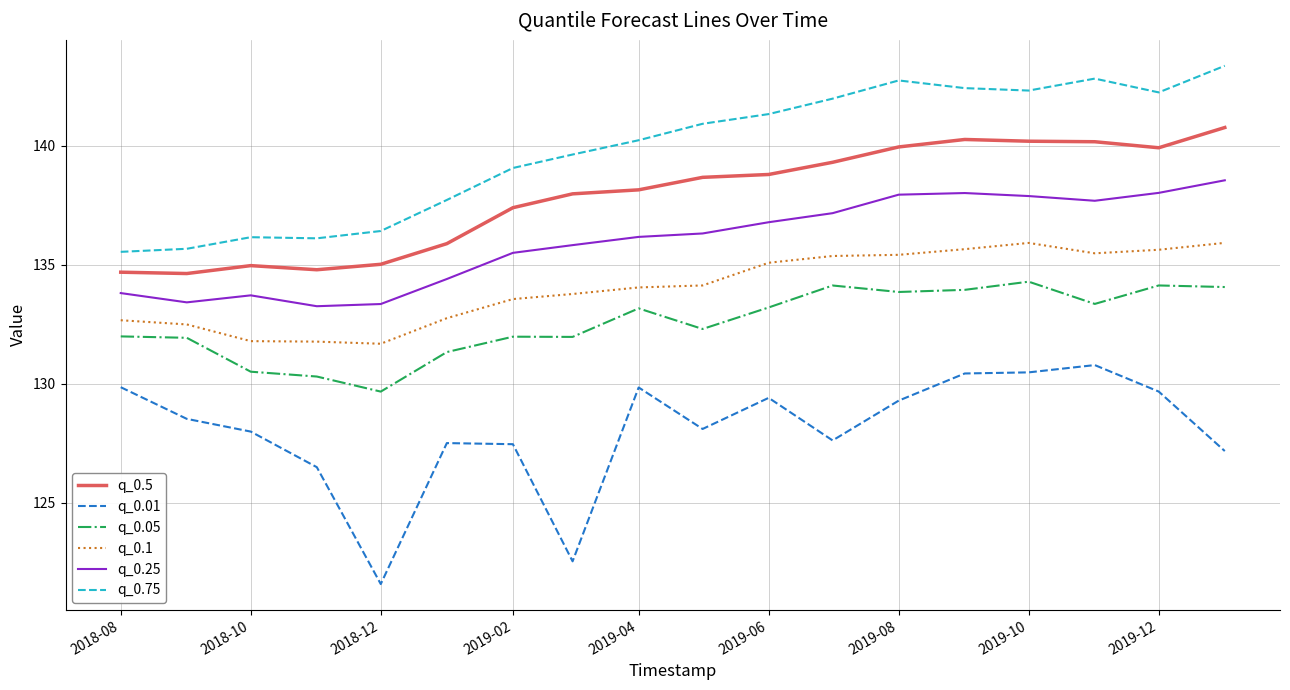

What is the minimum value shown in the chart?

121.6